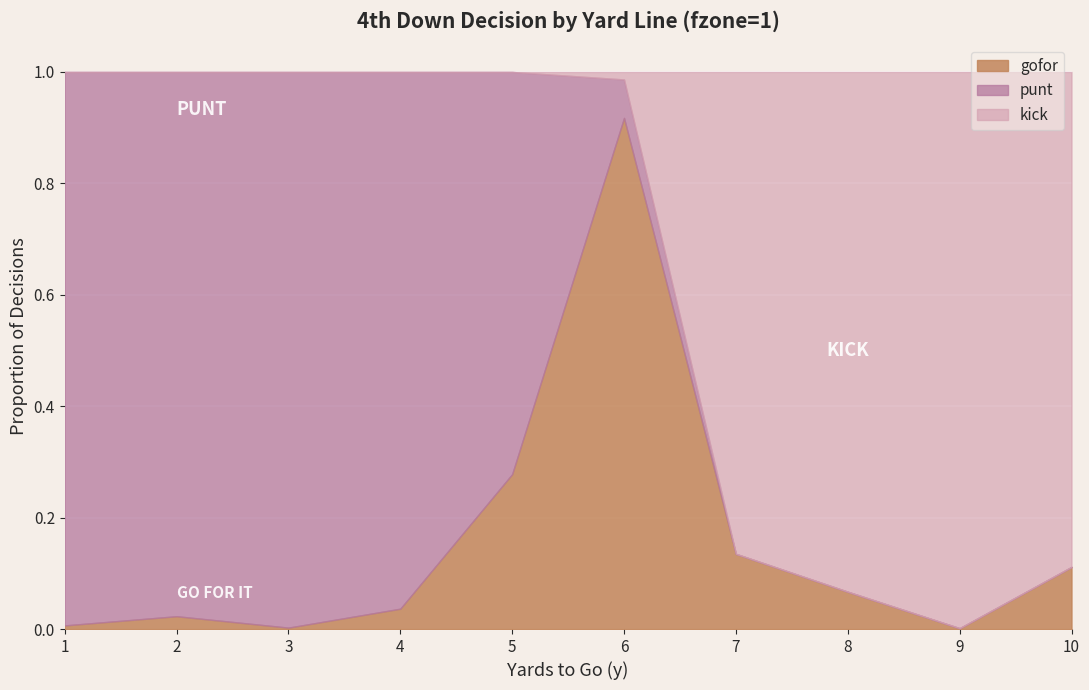

What is the maximum value shown in the chart?

1.0